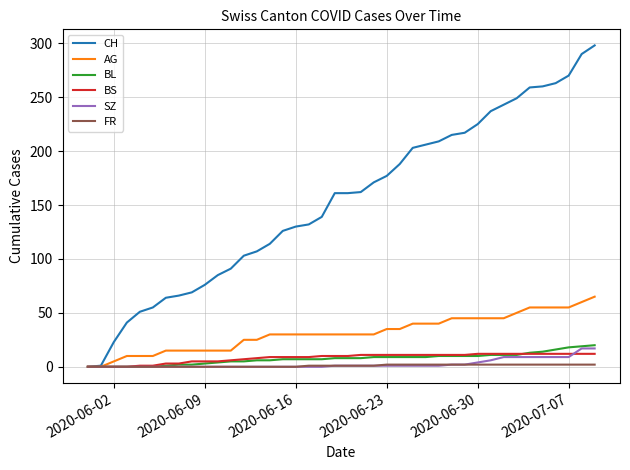

What is the maximum value for SZ?

17